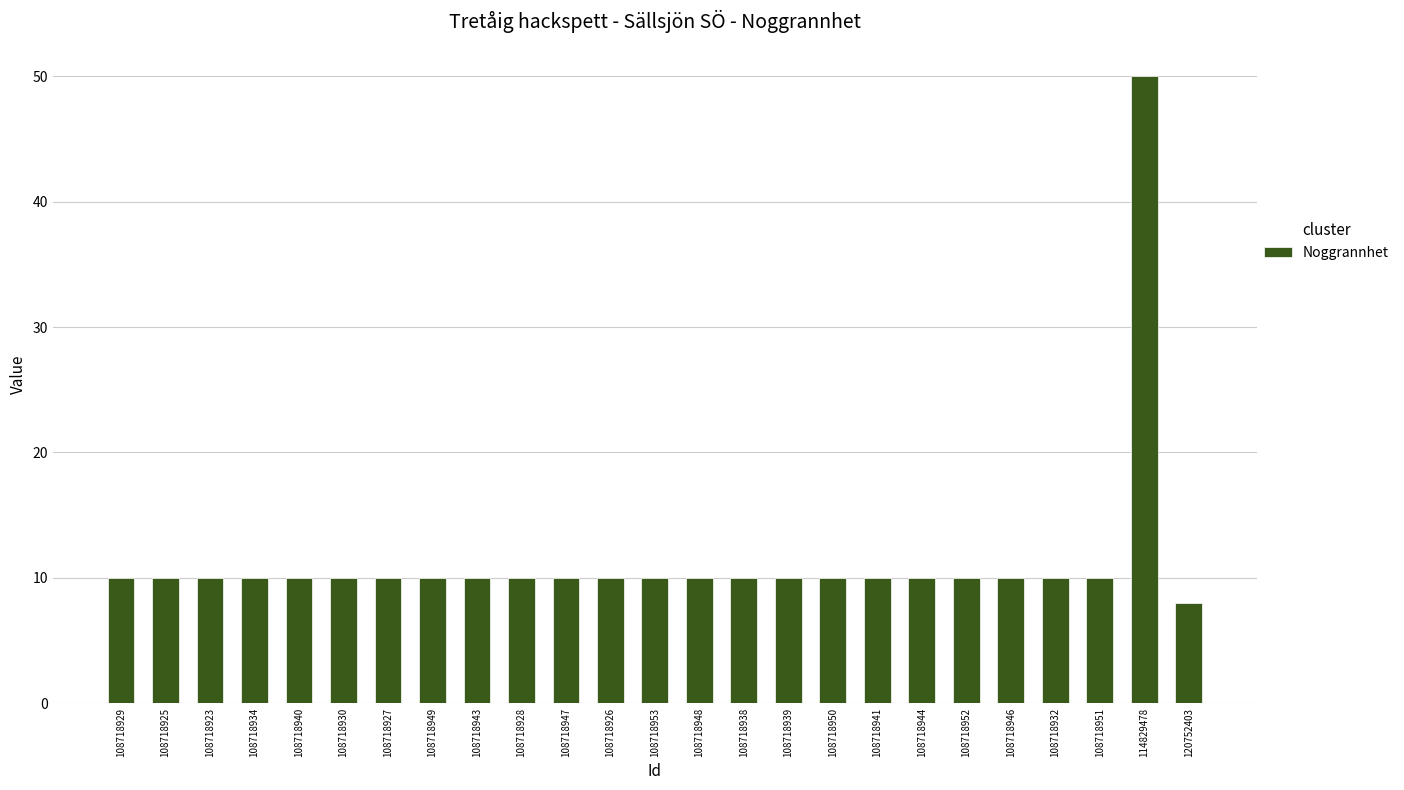

At which category does the chart reach its minimum across all series?

120752403